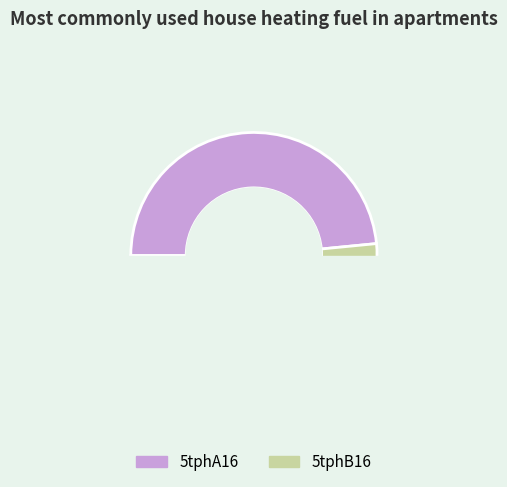

Is there a majority slice in this chart?

Yes